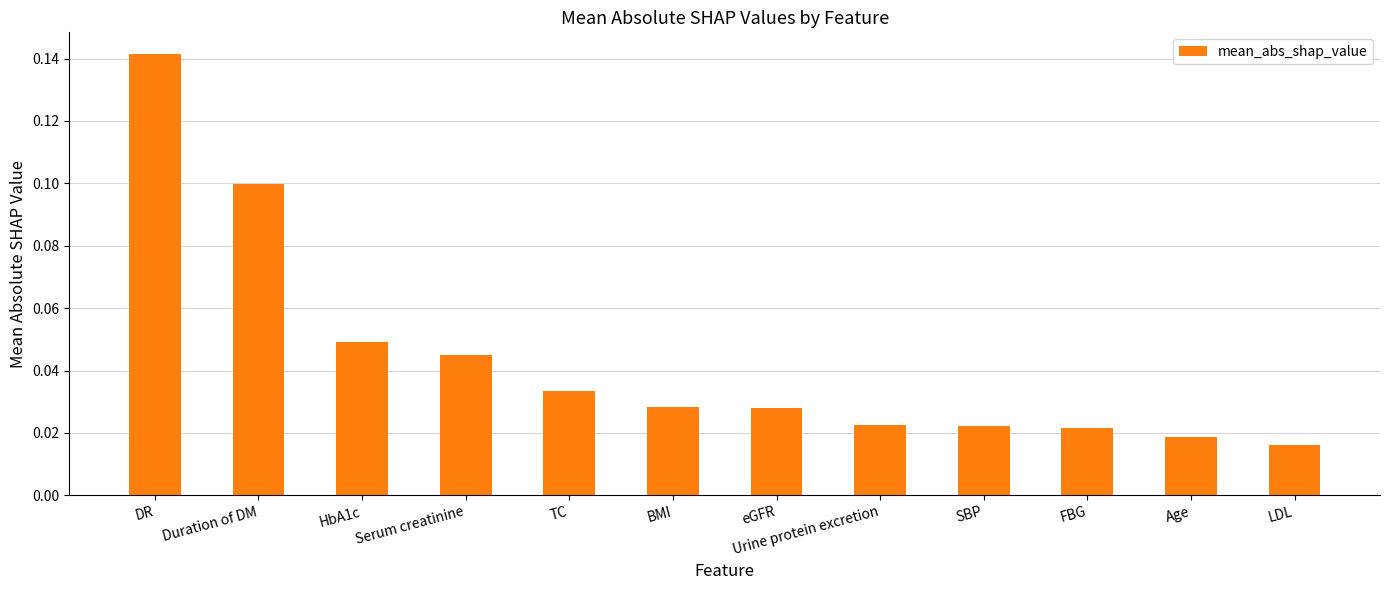

How many bars are there in total?

12